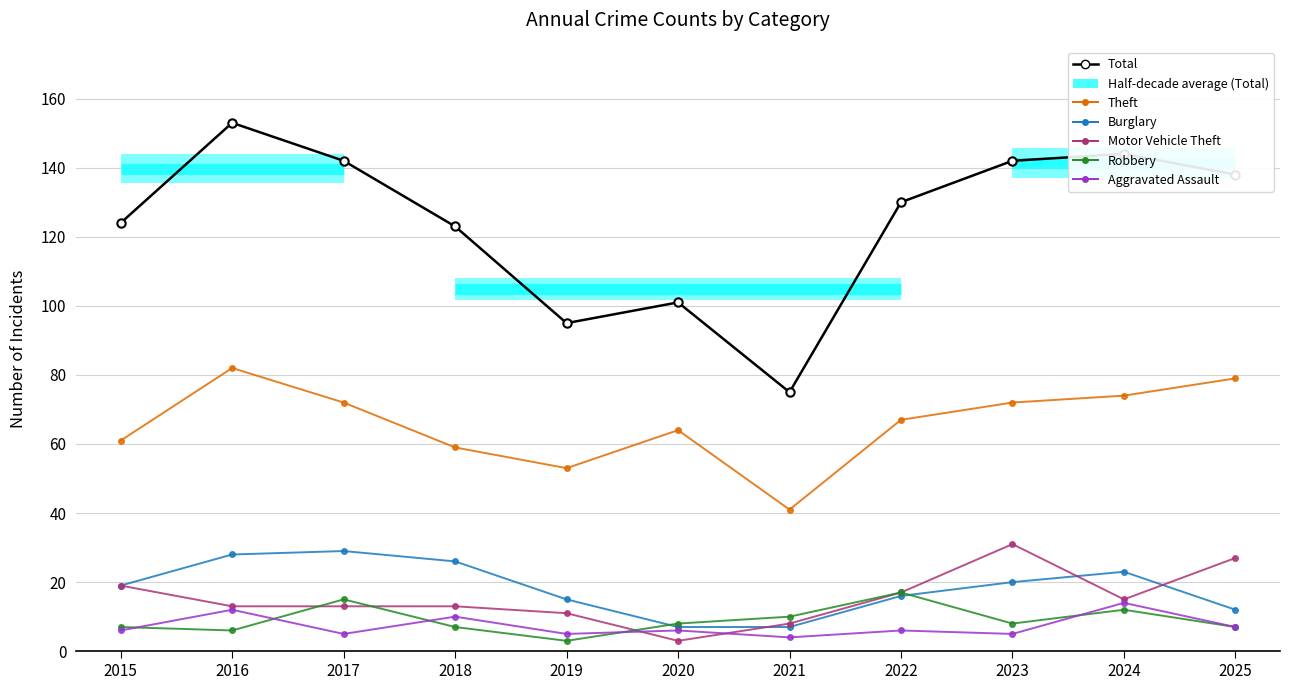

True or false: Theft and Burglary cross at least once.

False